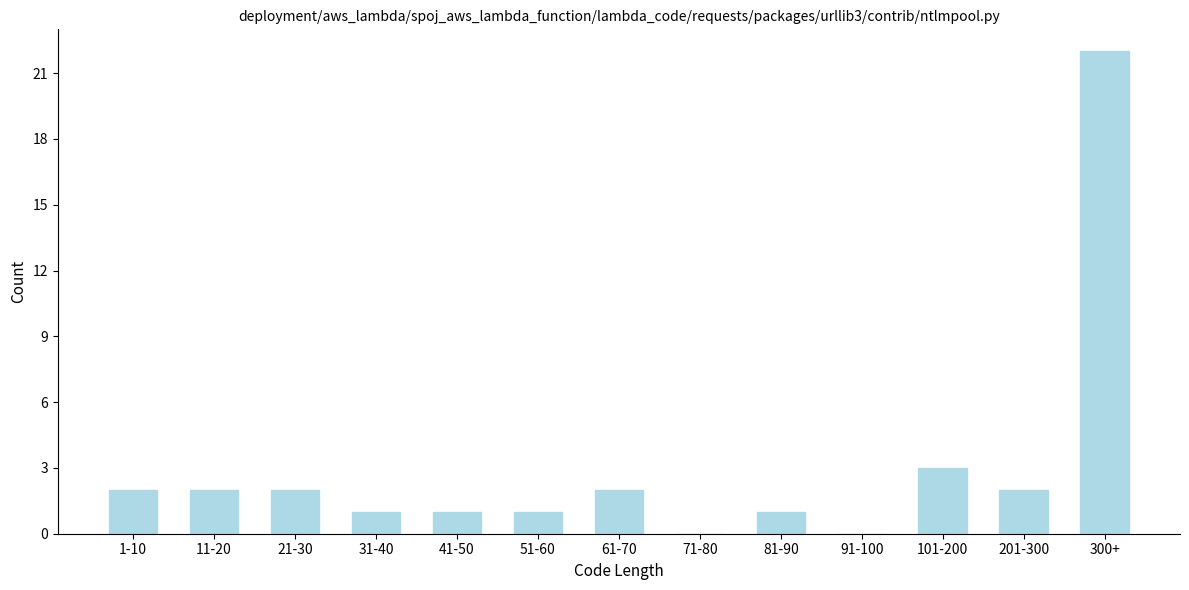

Reading right to left, transcribe all the data shown in this chart.

300+=22	201-300=2	101-200=3	91-100=0	81-90=1	71-80=0	61-70=2	51-60=1	41-50=1	31-40=1	21-30=2	11-20=2	1-10=2